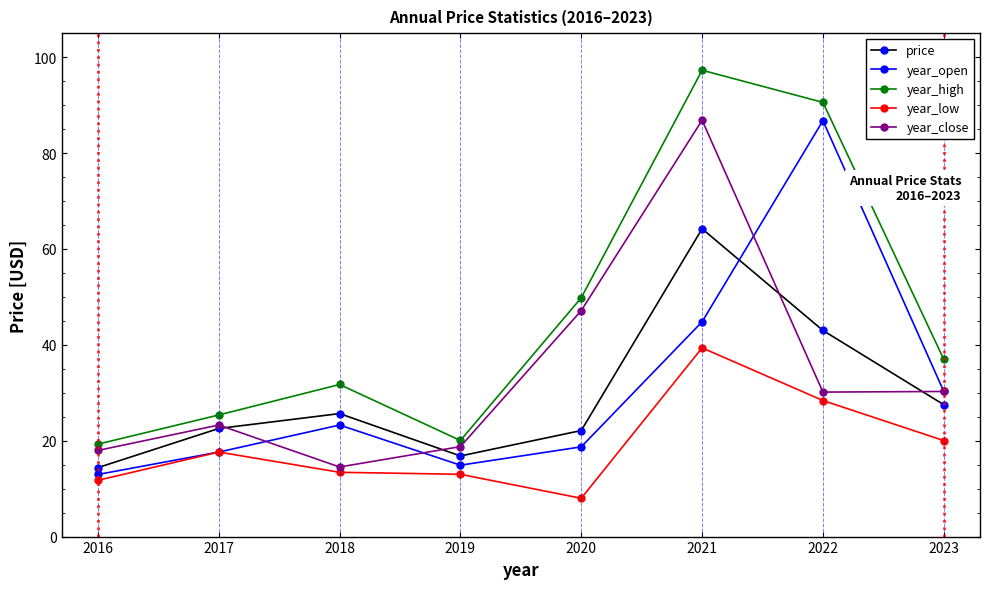

Is the value of year_open at 2016 greater than the value of year_low at 2016?

Yes